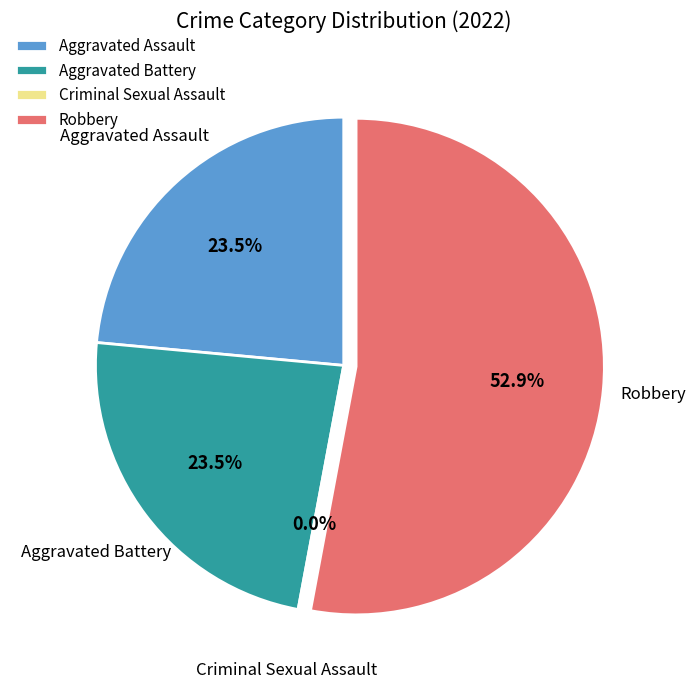

To the nearest percent, what is the difference between the Aggravated Assault and Robbery slice percentages?

29%